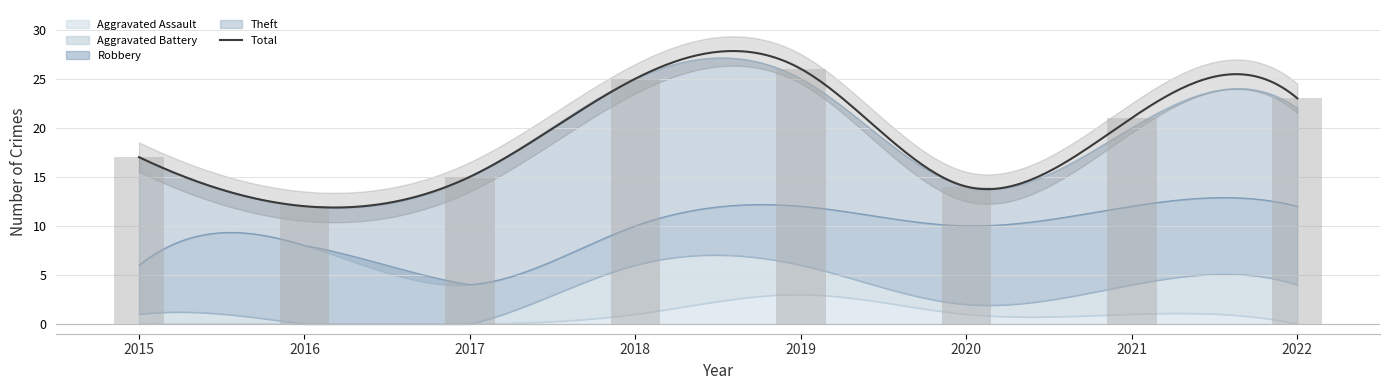

Reading left to right, what are all the values shown in this chart?

Robbery: 2015=5	2016=8	2017=4	2018=4	2019=6	2020=8	2021=8	2022=8
Theft: 2015=11	2016=4	2017=11	2018=15	2019=13	2020=4	2021=8	2022=10
Aggravated Battery: 2015=1	2016=0	2017=0	2018=5	2019=3	2020=1	2021=3	2022=4
Aggravated Assault: 2015=0	2016=0	2017=0	2018=1	2019=3	2020=1	2021=1	2022=0
Total: 2015=17	2016=12	2017=15	2018=25	2019=26	2020=14	2021=21	2022=23